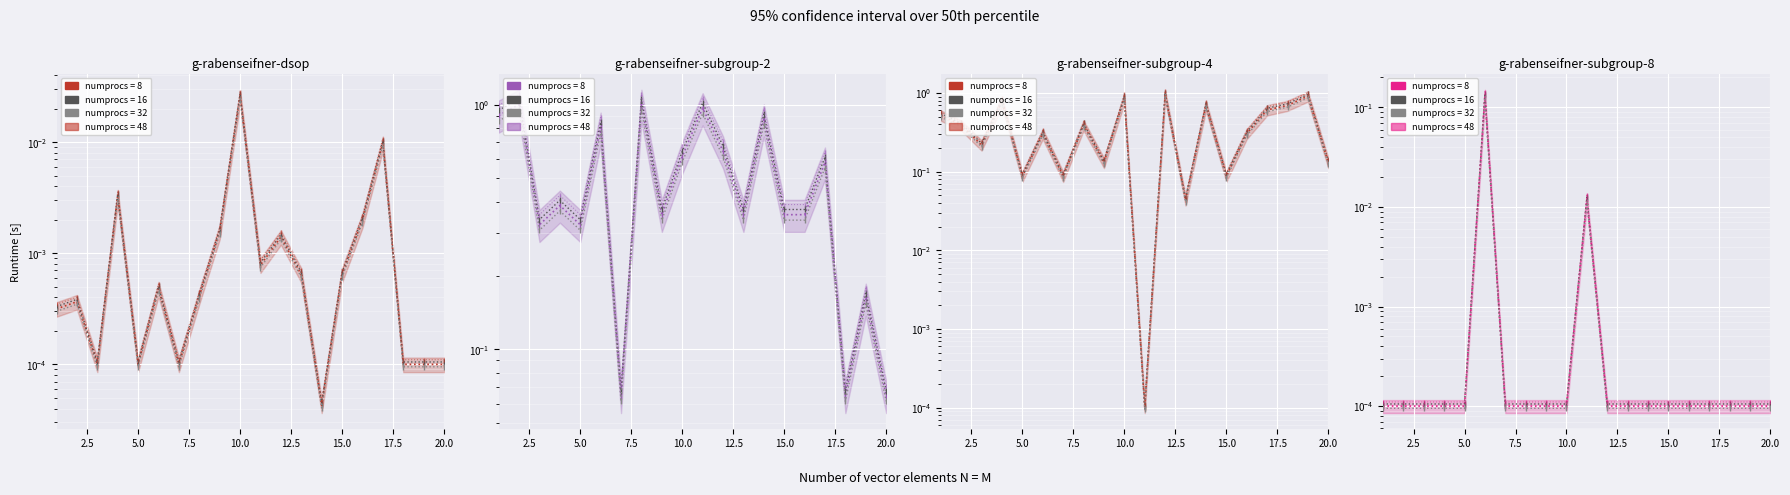

How many categories are shown in the chart?

20